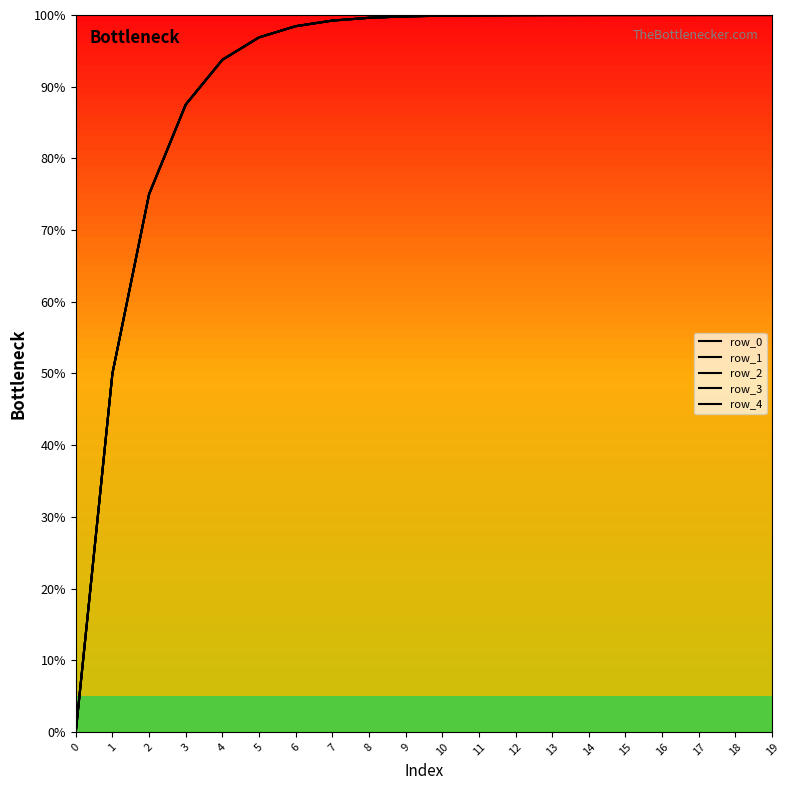

Where is row_0 nearest to the value 50?

1